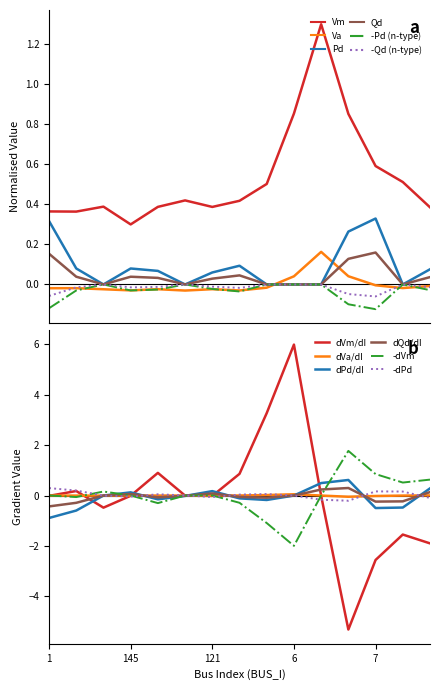

True or false: Vm and Va intersect in this chart.

False